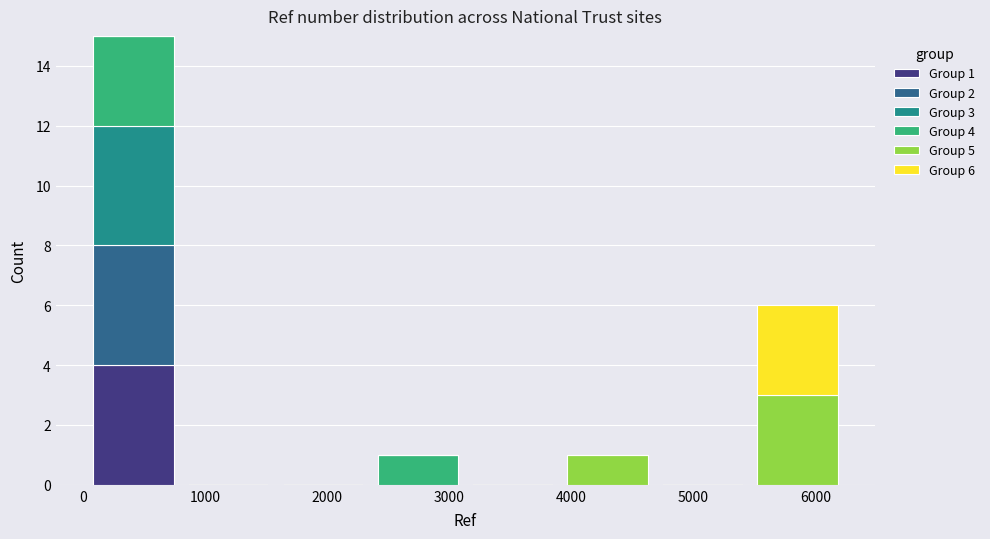

Which range on the x-axis has the tallest stacked bar (by total height)?

0 to 800